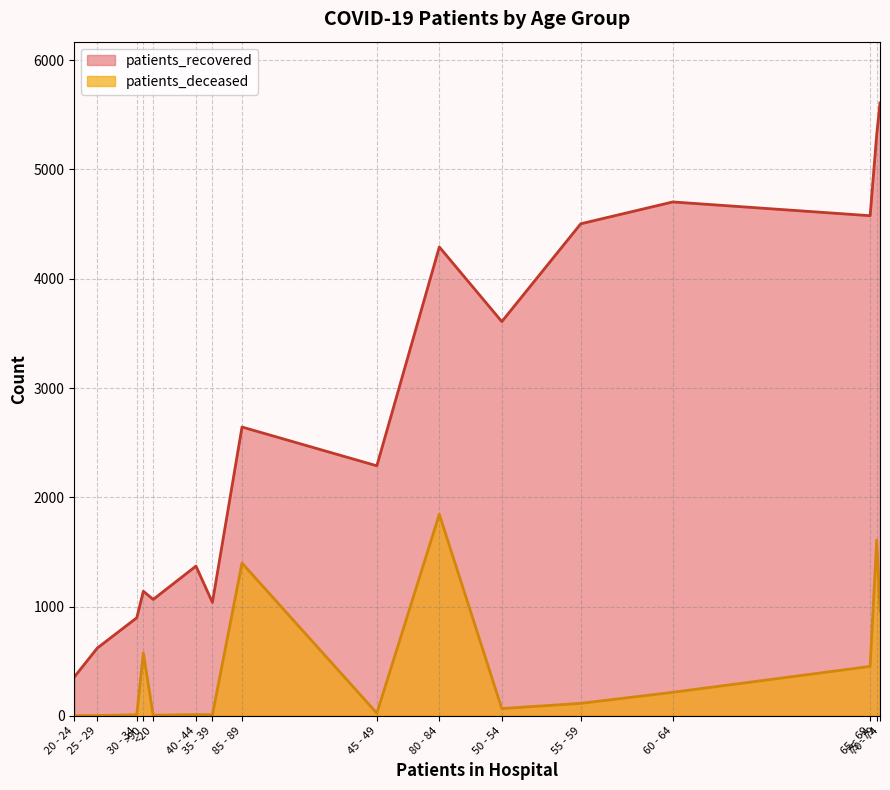

True or false: patients_recovered and patients_deceased intersect in this chart.

False